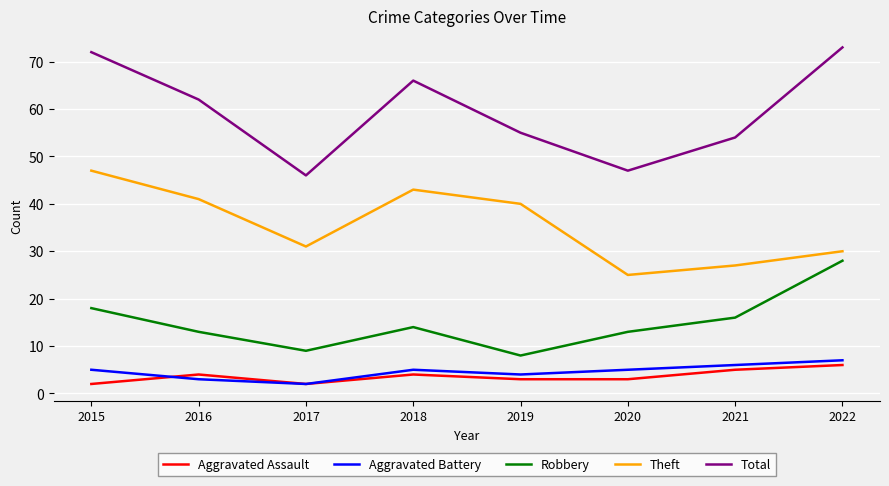

Reading left to right, list all the values displayed in this chart.

Aggravated Assault: 2015=2	2016=4	2017=2	2018=4	2019=3	2020=3	2021=5	2022=6
Aggravated Battery: 2015=5	2016=3	2017=2	2018=5	2019=4	2020=5	2021=6	2022=7
Robbery: 2015=18	2016=13	2017=9	2018=14	2019=8	2020=13	2021=16	2022=28
Theft: 2015=47	2016=41	2017=31	2018=43	2019=40	2020=25	2021=27	2022=30
Total: 2015=72	2016=62	2017=46	2018=66	2019=55	2020=47	2021=54	2022=73